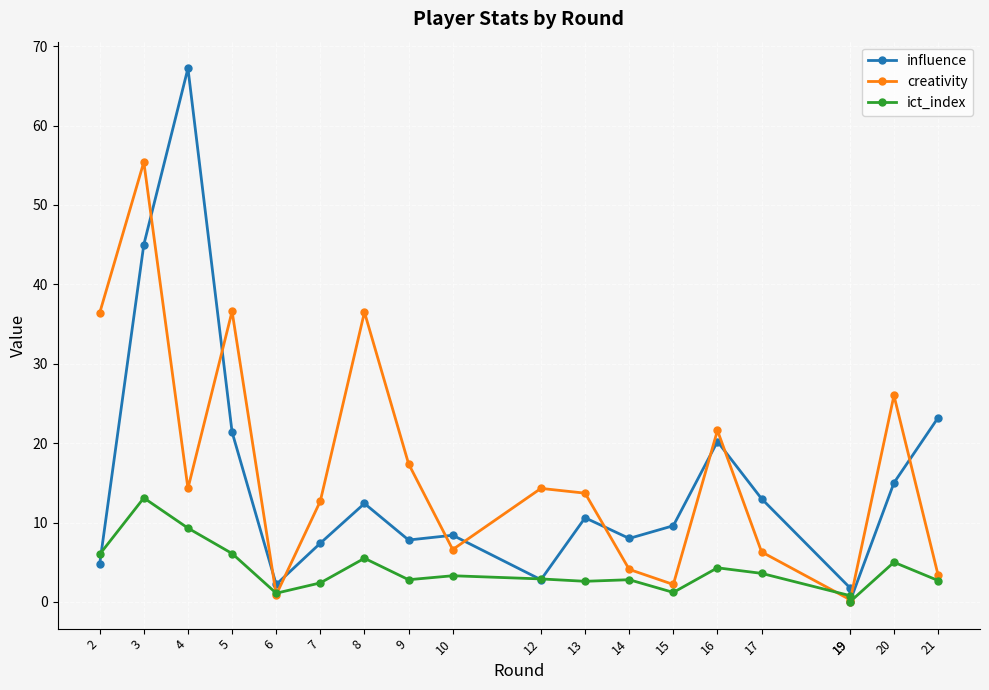

How many values in the creativity series are below 13?

9